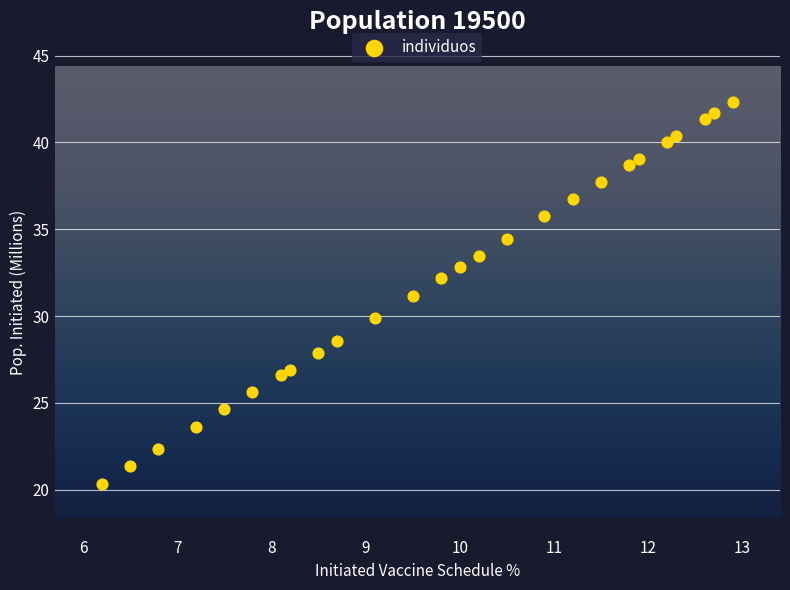

What is the range of X values (max minus min)?

6.7